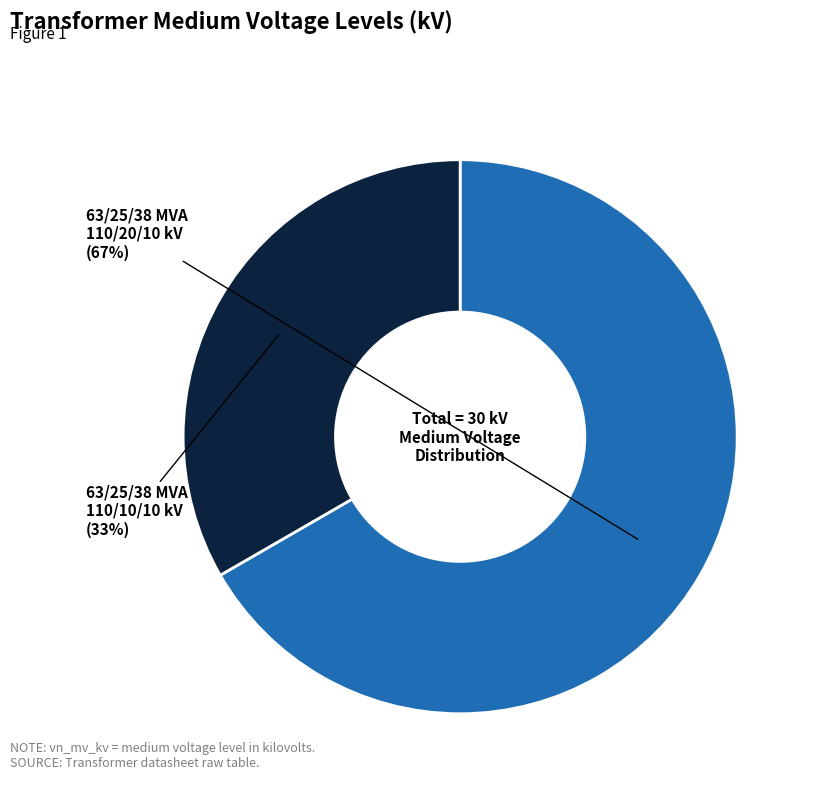

Is there a majority slice in this chart?

Yes